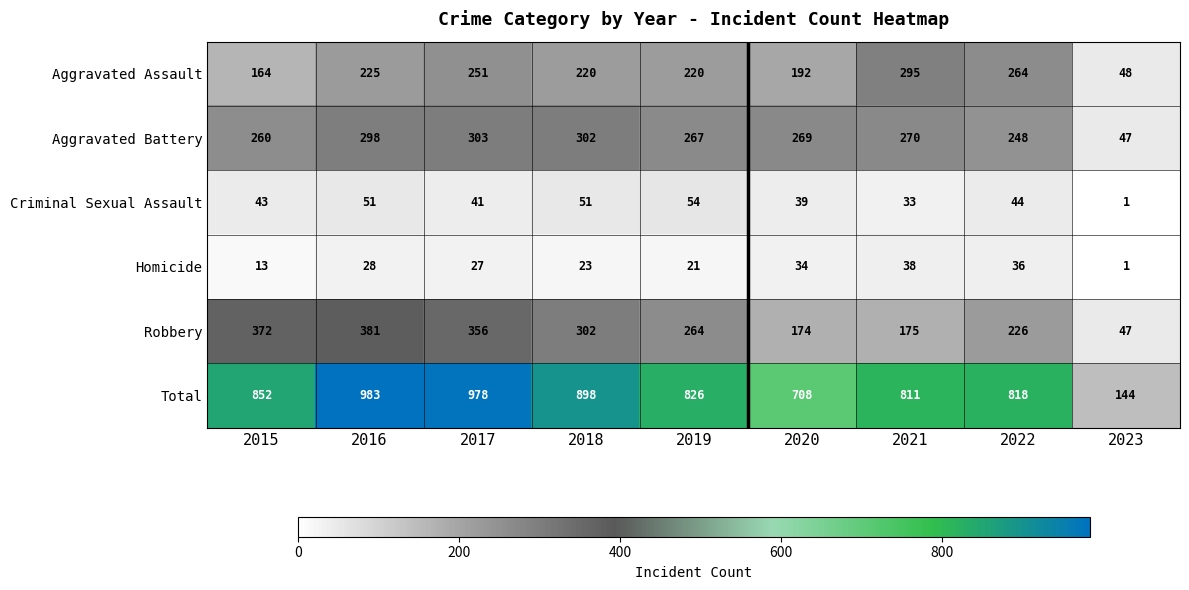

Which series has the largest total across all categories?

Total